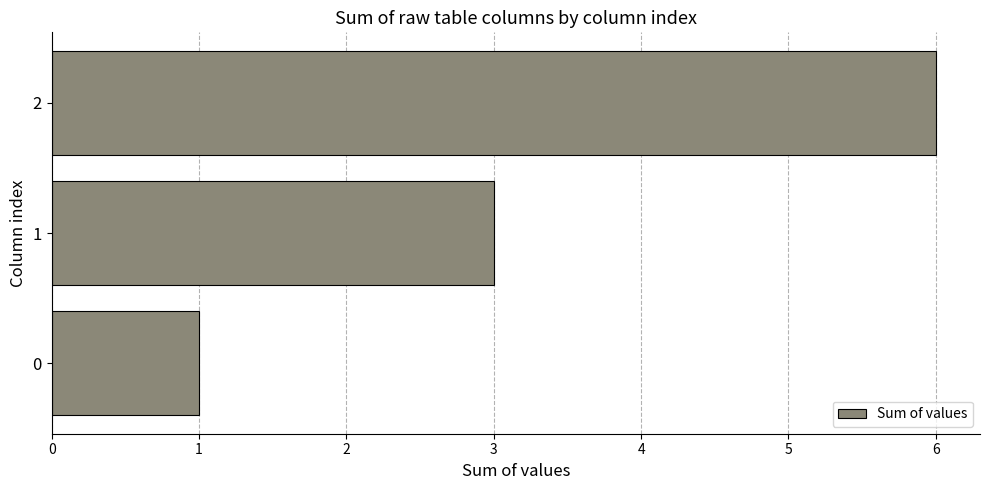

Reading bottom to top, transcribe all the data shown in this chart.

0=1	1=3	2=6